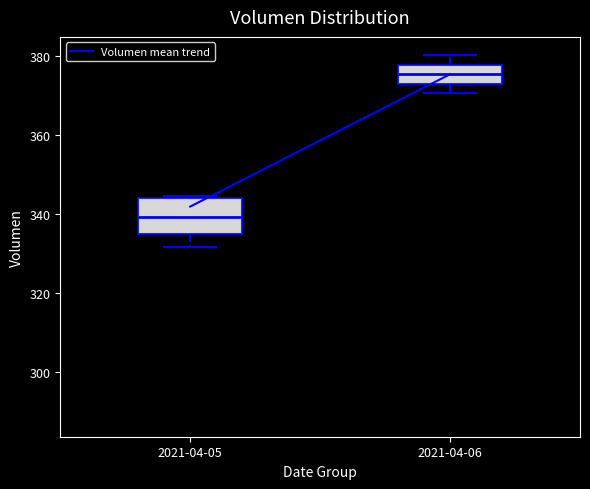

Reading left to right, read every box against the y-axis: the position of its median line, the range the box covers, and the ends of its whiskers. The values are not printed on the chart, so give them approximately, as read against the axis.

2021-04-05: median 340, box 334 to 344, whiskers 332 to 344
2021-04-06: median 376, box 374 to 378, whiskers 370 to 380